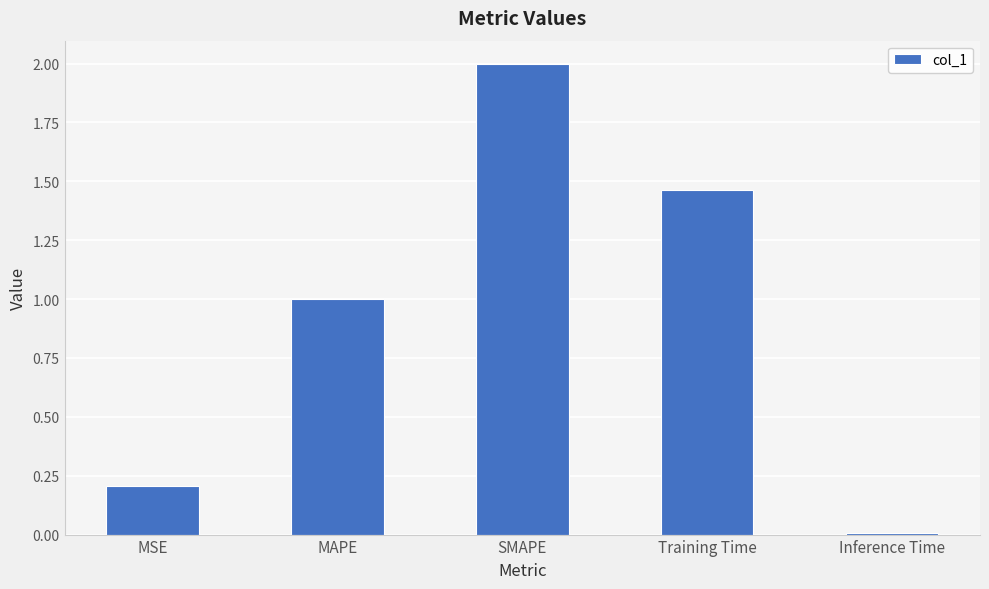

The chart shows a value of 0.4 at MAPE. True or false?

False